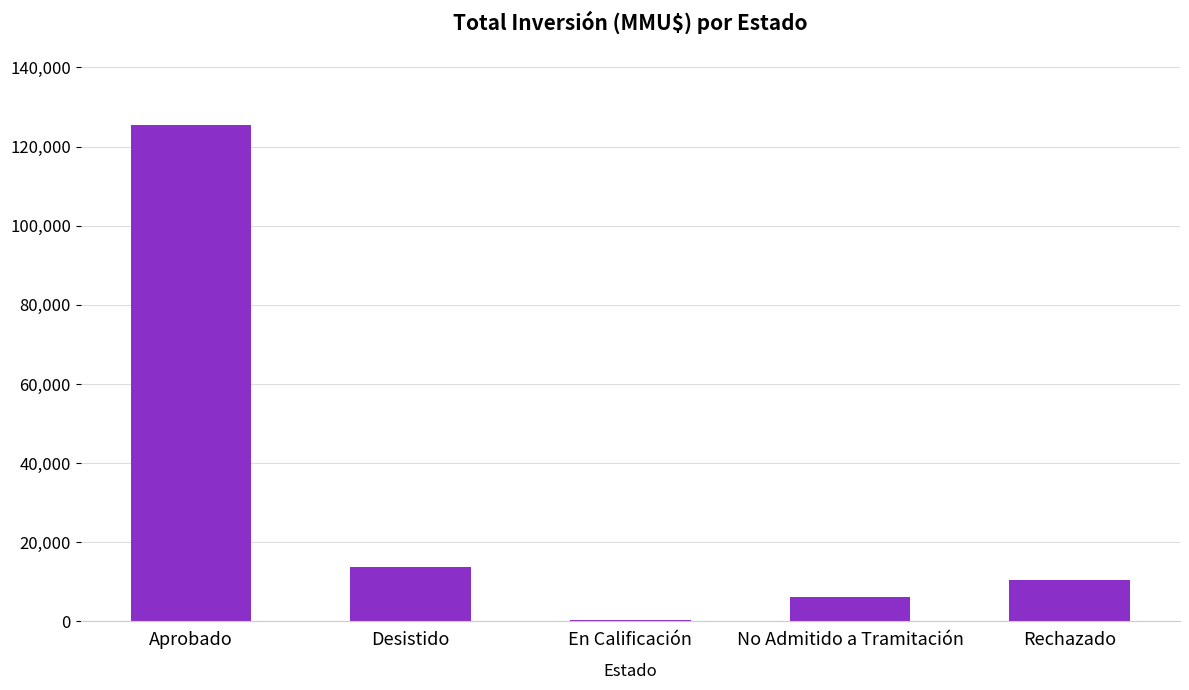

At which category does the chart reach its peak across all series?

Aprobado